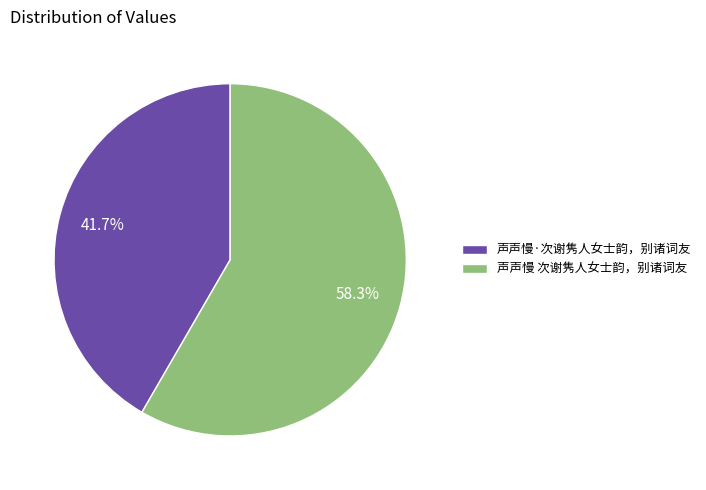

To the nearest percent, what is the difference between the 声声慢·次谢隽人女士韵，别诸词友 and 声声慢 次谢隽人女士韵，别诸词友 slice percentages?

17%